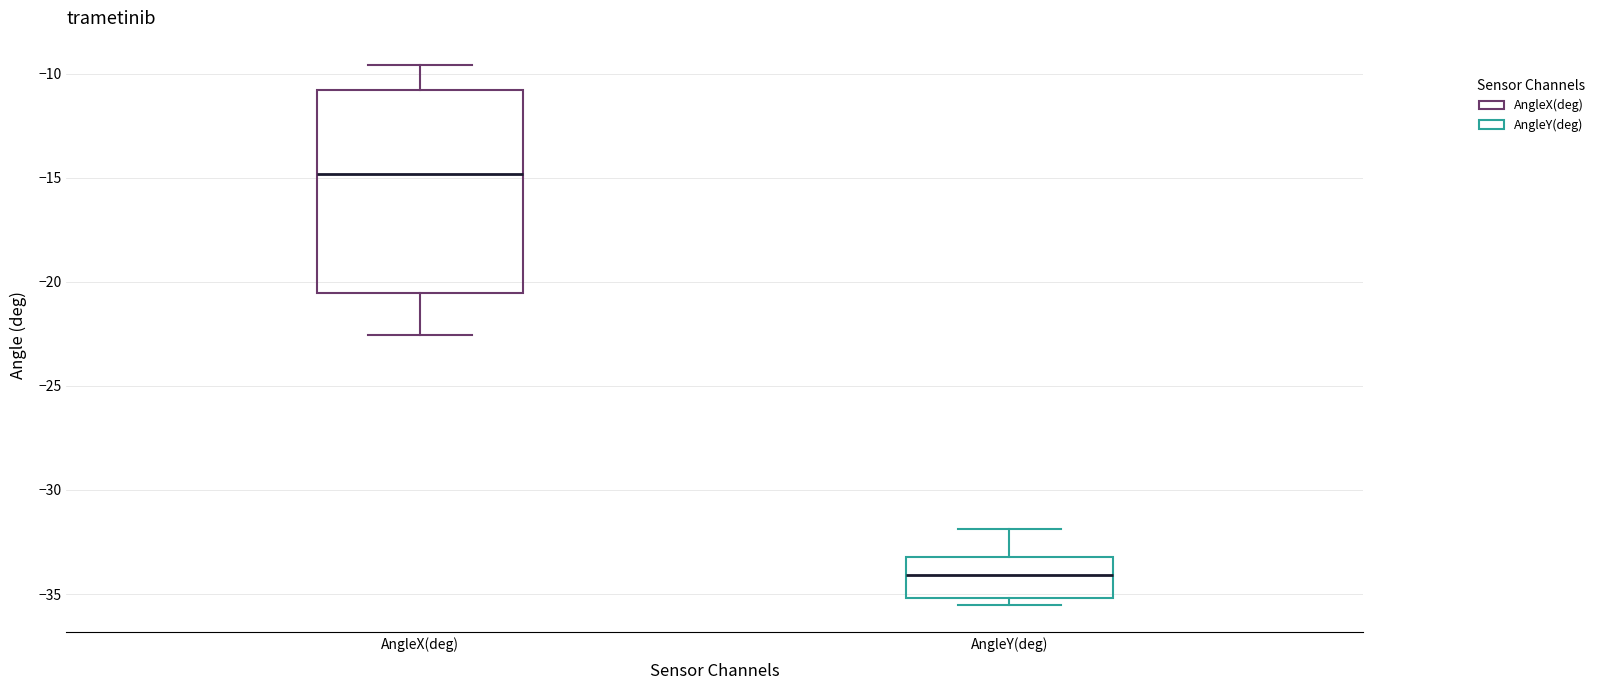

Reading left to right, transcribe this box plot: for each box, give where its median line is, the range the box spans, and where its two whiskers end, as read against the y-axis. The values are not printed on the chart, so give them approximately, as read against the axis.

AngleX(deg): median -15.0, box -20.5 to -11.0, whiskers -22.5 to -9.5
AngleY(deg): median -34.0, box -35.0 to -33.0, whiskers -35.5 to -32.0